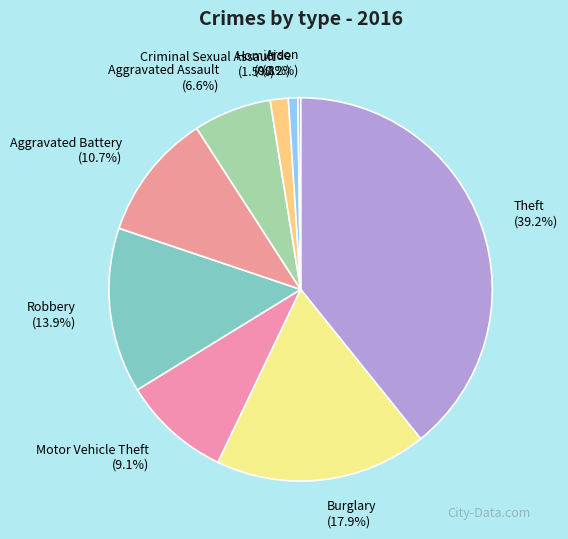

What is the ratio of the value at Motor Vehicle Theft to the value at Burglary?

0.5